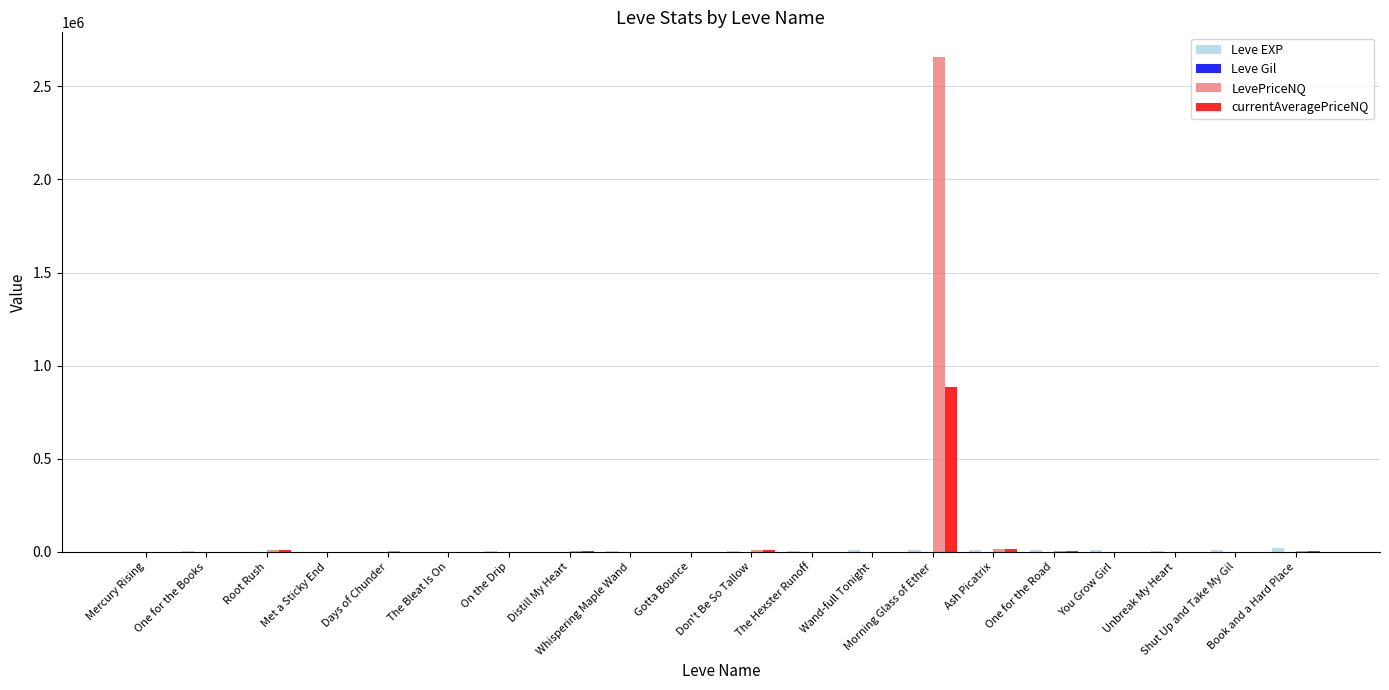

Are the bars horizontal?

No